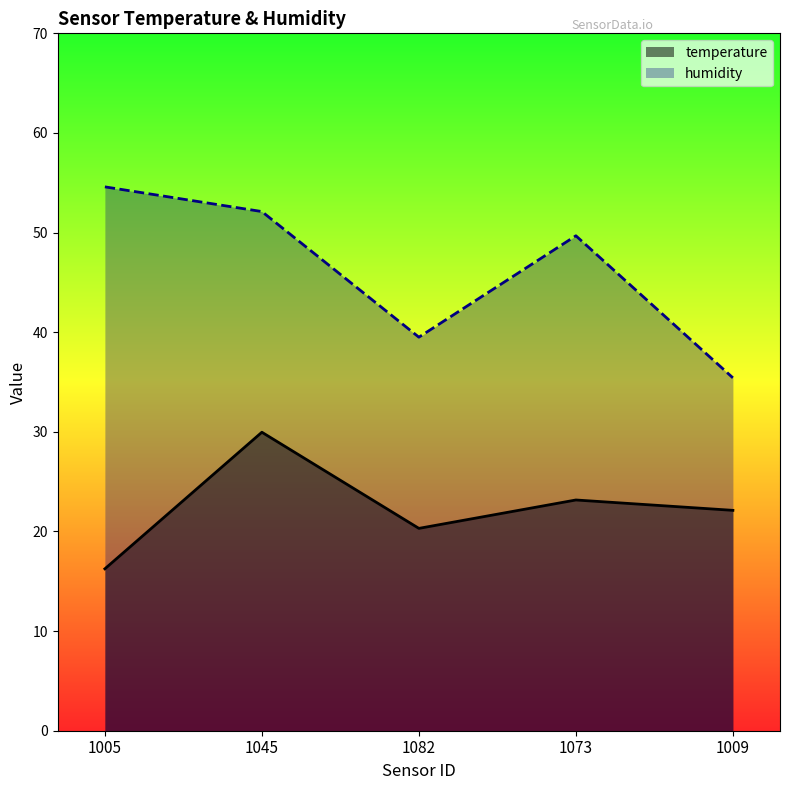

Where is temperature nearest to the value 23?

1073